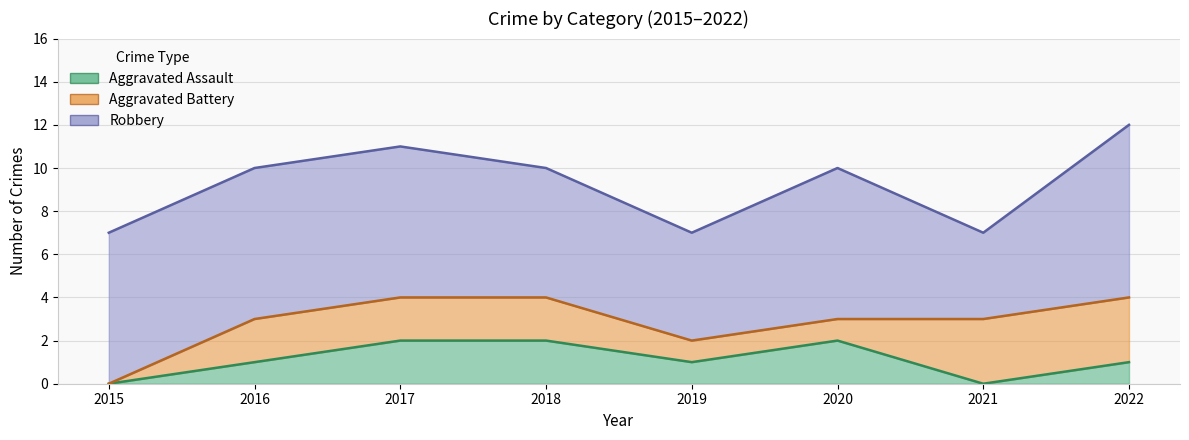

What are all the series names shown in the legend?

Aggravated Assault, Aggravated Battery, Robbery